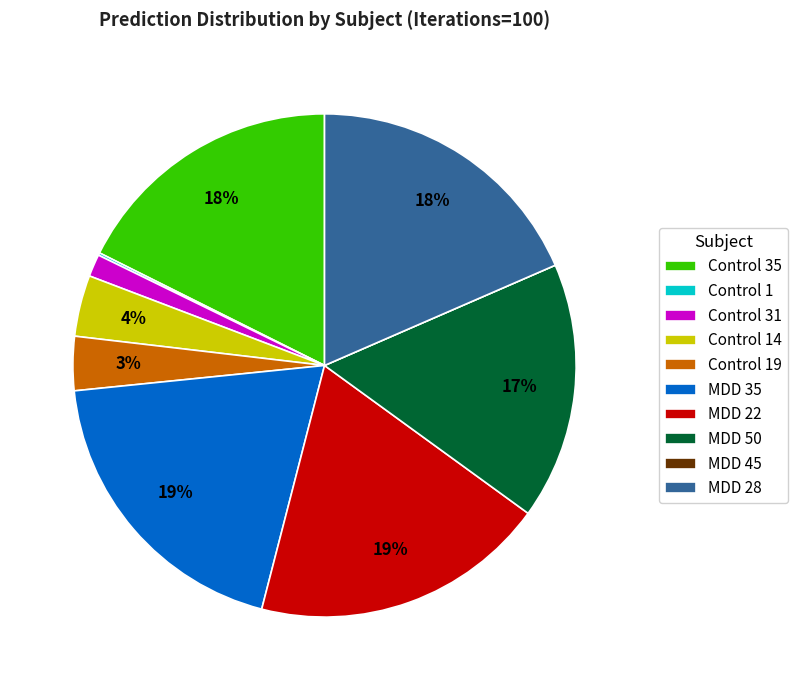

True or false: MDD 50 accounts for 24% of the total.

False